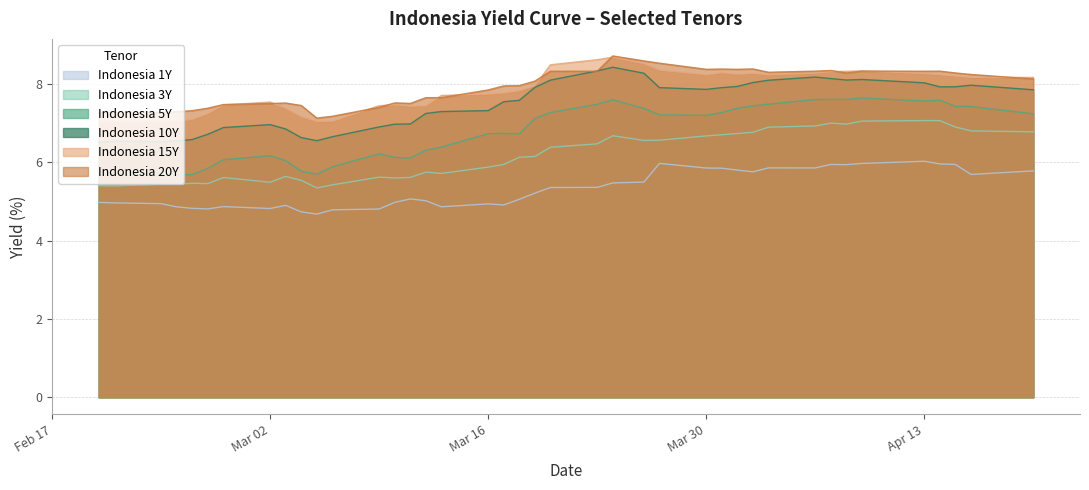

What is the lowest value of the Indonesia 1Y series?

4.7